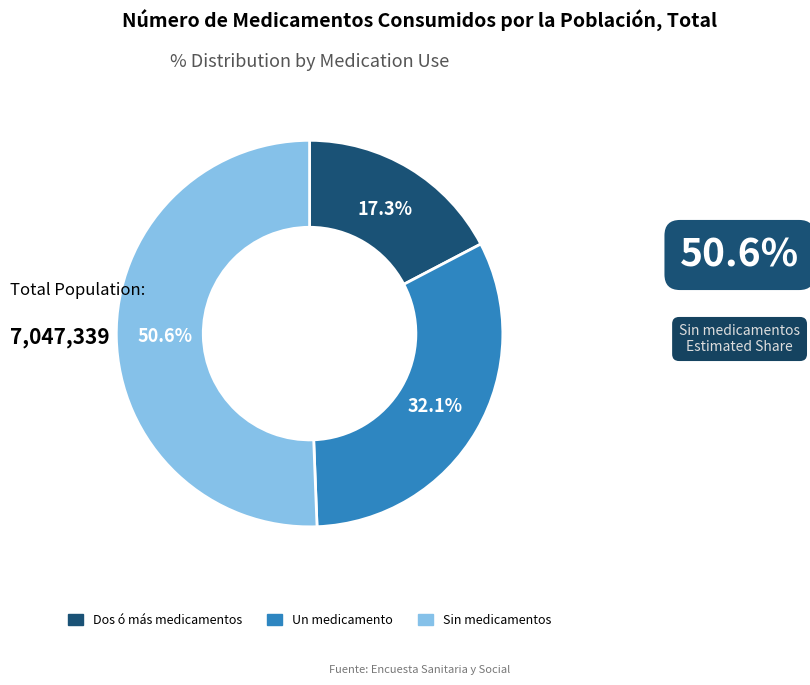

Between Sin medicamentos and Un medicamento, which is larger?

Sin medicamentos